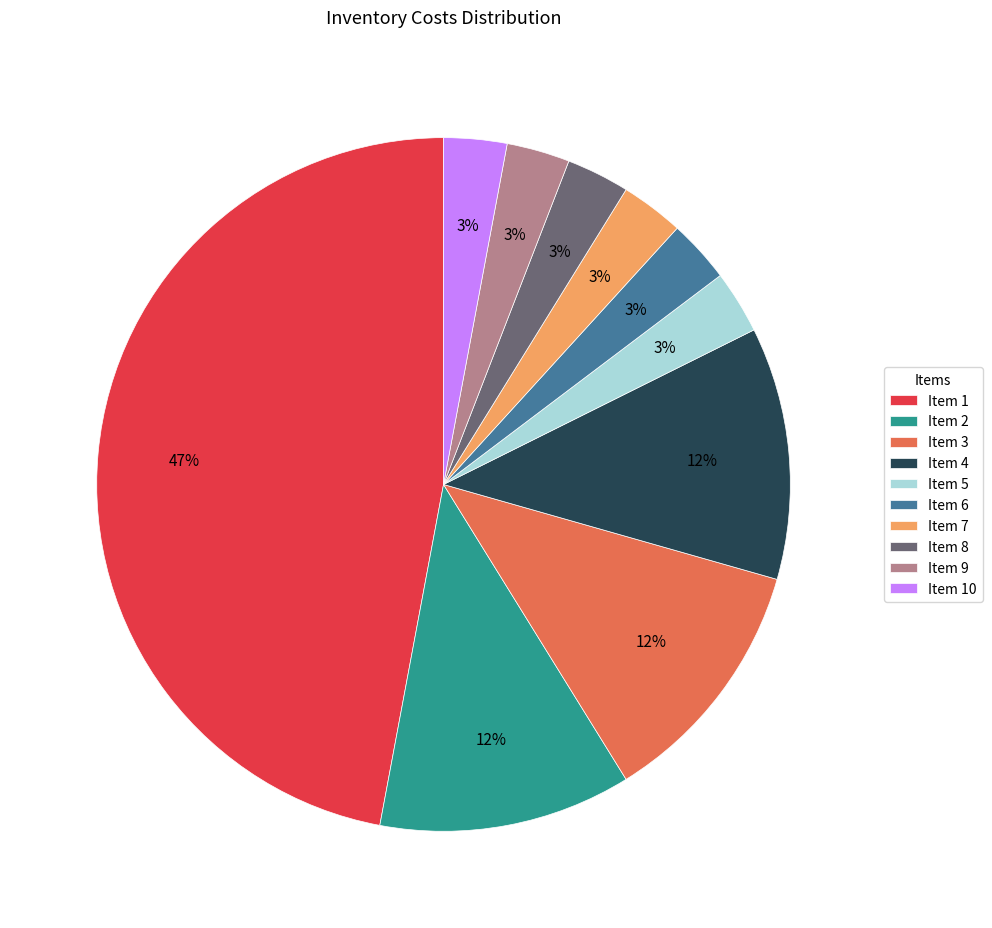

To the nearest percent, what is the average slice percentage?

10%